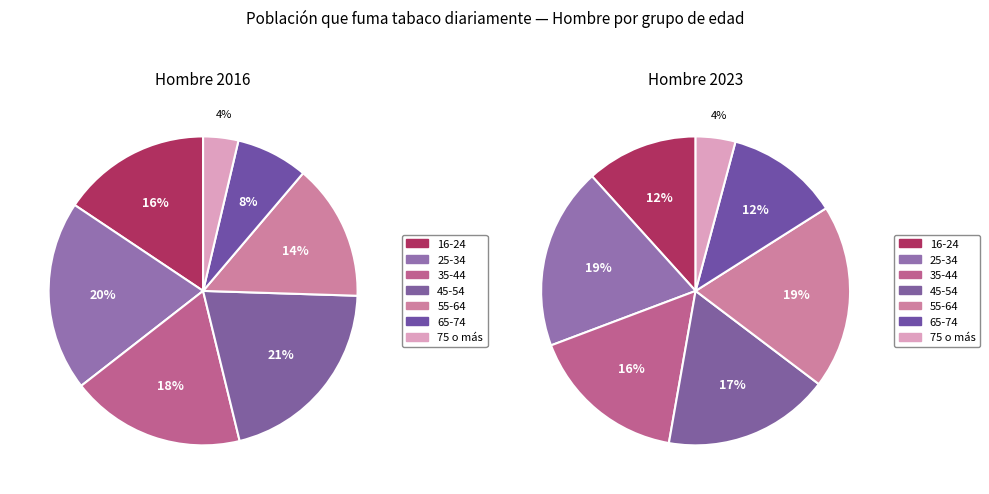

How many segments does this pie chart have?

7